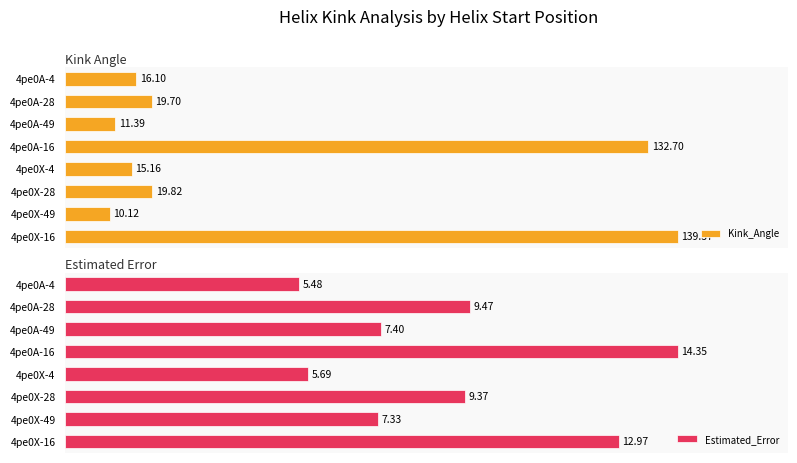

List the series in order of their overall mean, lowest first.

Estimated_Error, Kink_Angle